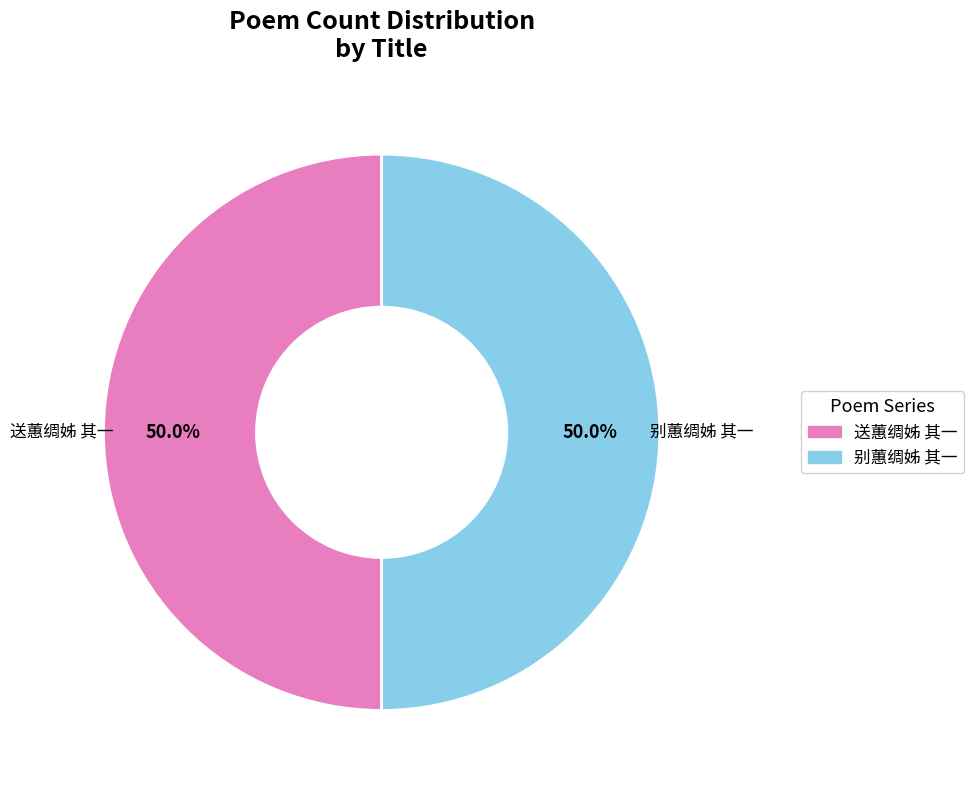

What portion of the pie excludes 送蕙绸姊 其一?

50.0%